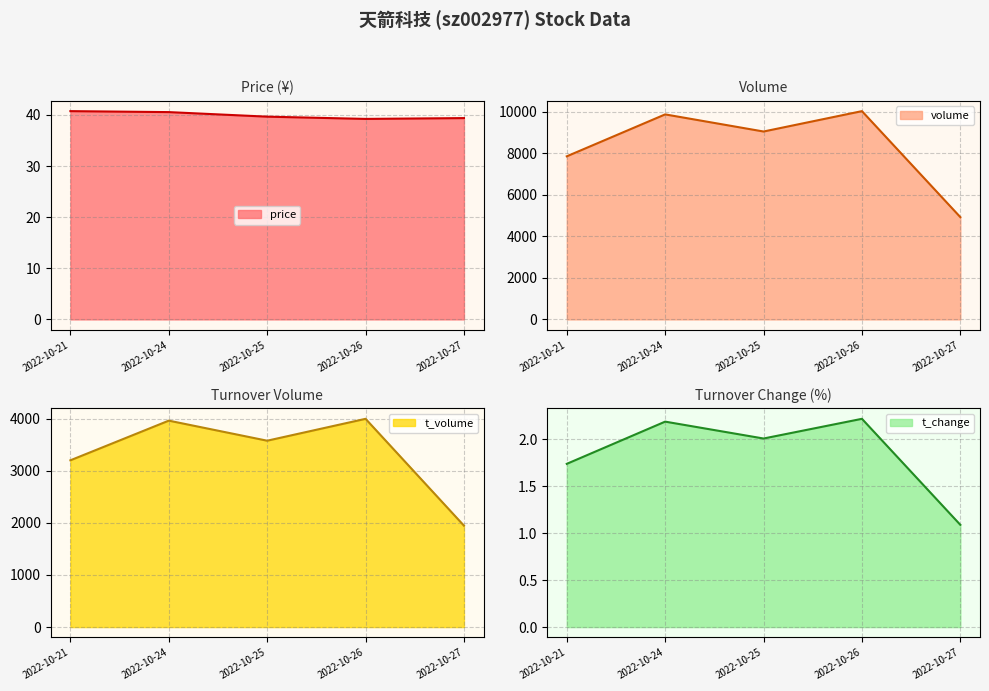

What is the average value of the price series?

39.9